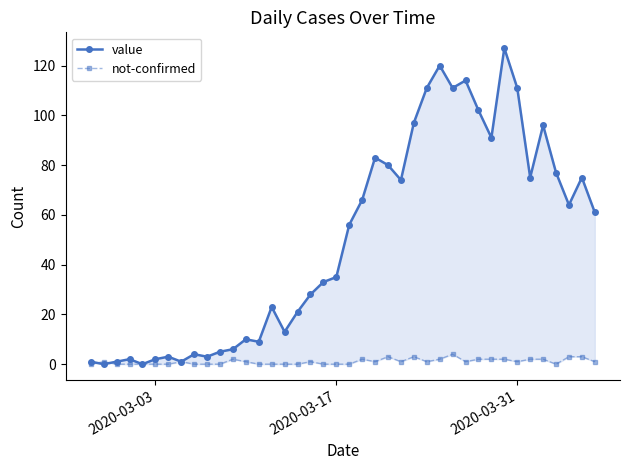

Reading left to right, list all the values displayed in this chart.

value: 1	0	1	2	0	2	3	1	4	3	5	6	10	9	23	13	21	28	33	35	56	66	83	80	74	97	111	120	111	114	102	91	127	111	75	96	77	64	75	61
not-confirmed: 0	1	0	0	0	0	0	1	0	0	0	2	1	0	0	0	0	1	0	0	0	2	1	3	1	3	1	2	4	1	2	2	2	1	2	2	0	3	3	1